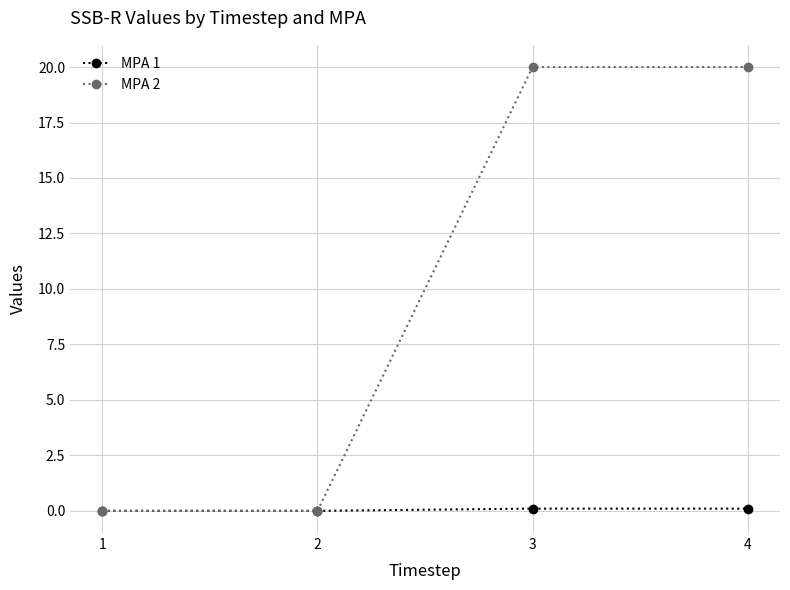

Which series has the widest spread of values?

MPA 2